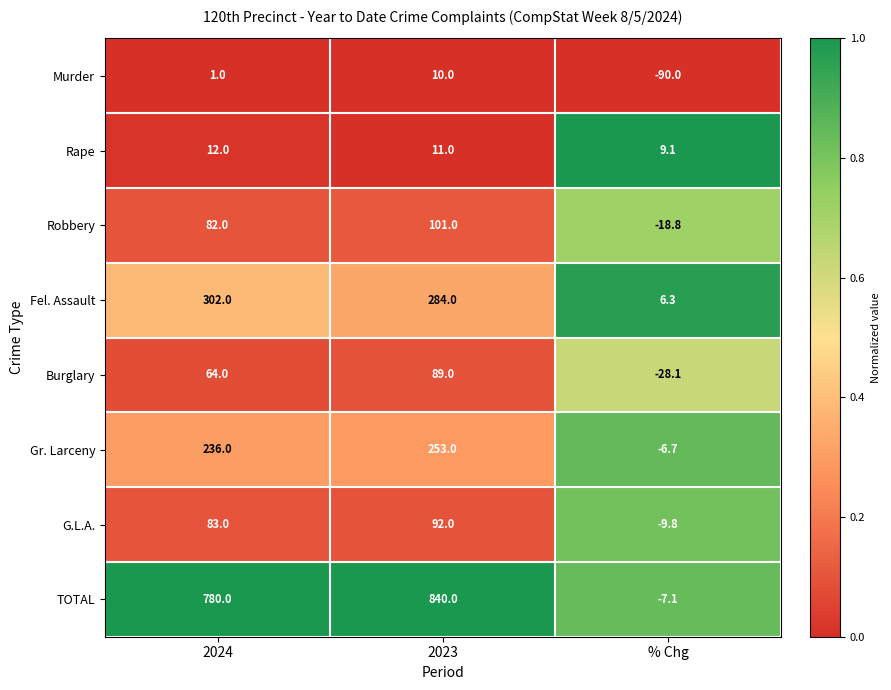

At how many categories does at least one series exceed 0?

3